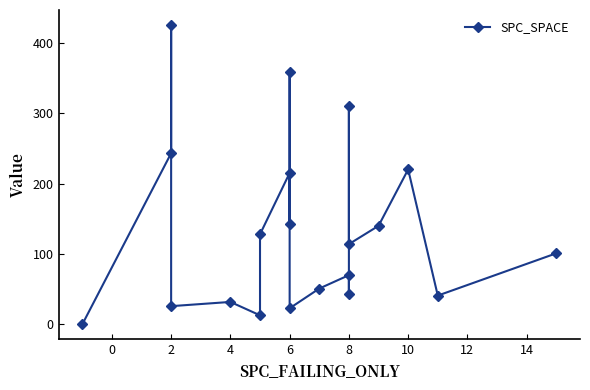

How many points are higher than both their immediate neighbors (excluding endpoints)?

7